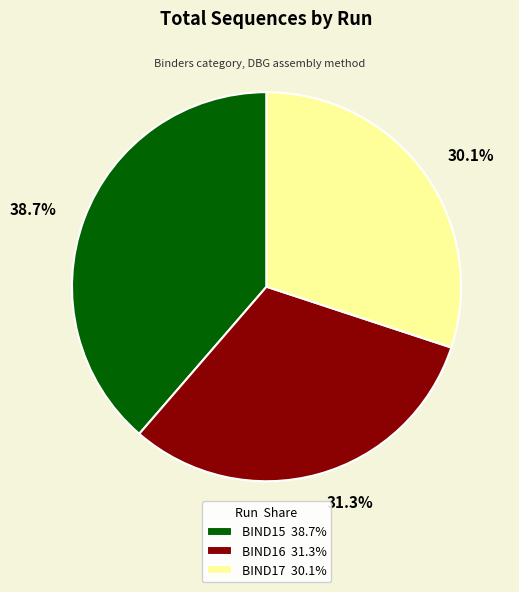

Approximately how many times larger is the value at BIND15 38.7% compared to BIND16 31.3%?

1.2